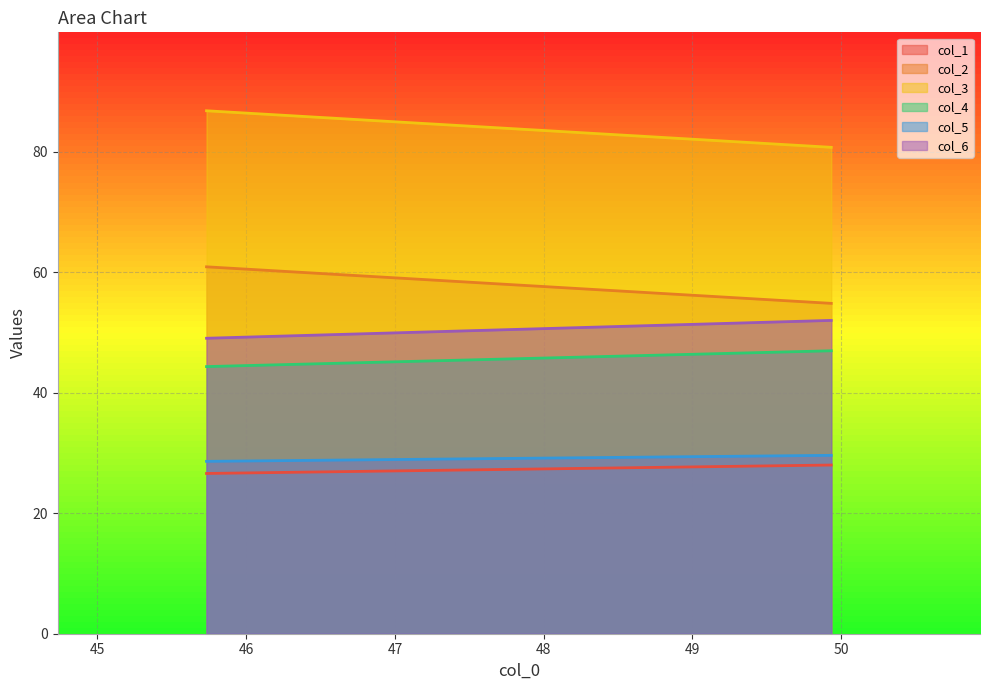

Reading left to right, list all the values displayed in this chart.

col_1: 45.73333333=26.6	49.93333333=28.0
col_2: 45.73333333=60.9	49.93333333=54.8
col_3: 45.73333333=86.8	49.93333333=80.7
col_4: 45.73333333=44.3	49.93333333=47.0
col_5: 45.73333333=28.6	49.93333333=29.6
col_6: 45.73333333=49.0	49.93333333=52.0